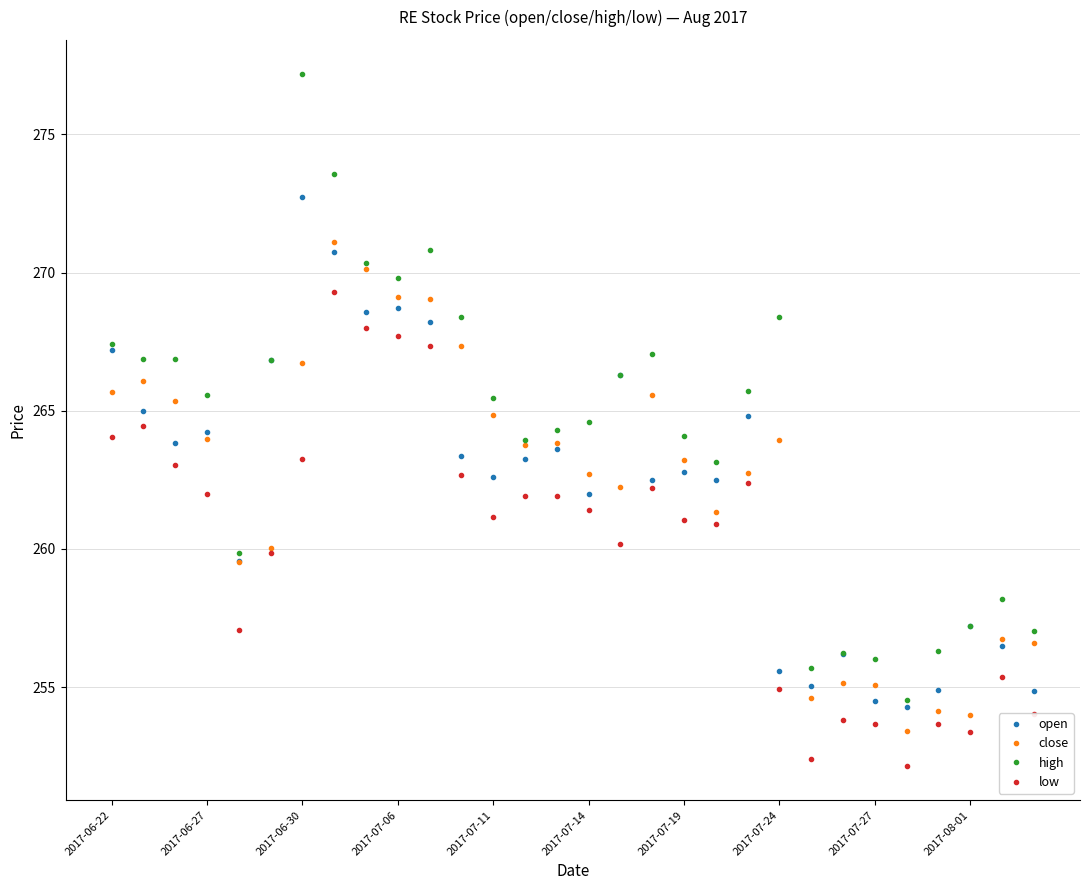

Rank the series by their maximum value, from lowest to highest.

low, close, open, high